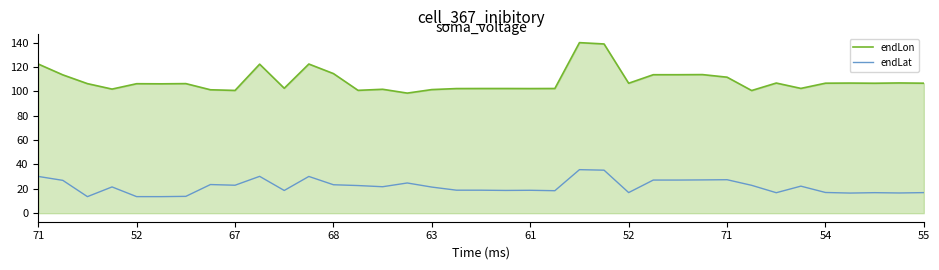

Which series has the widest spread of values?

endLon